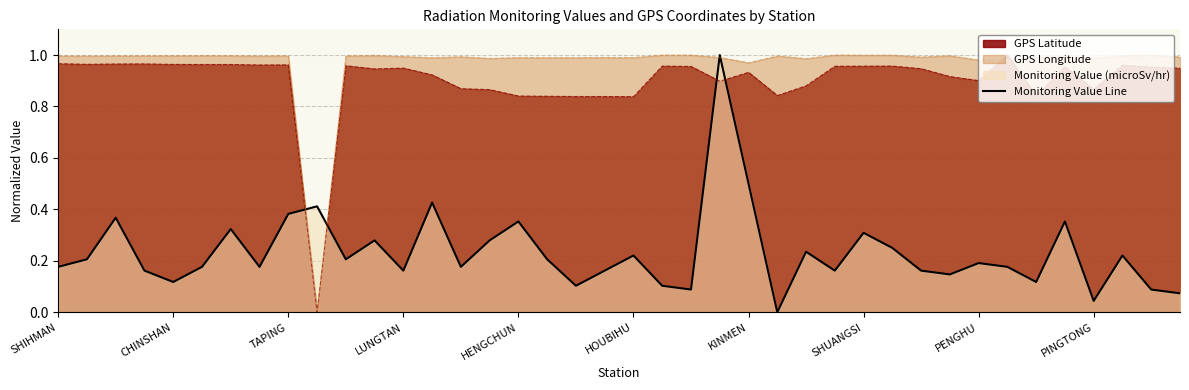

What is the average value?

0.2